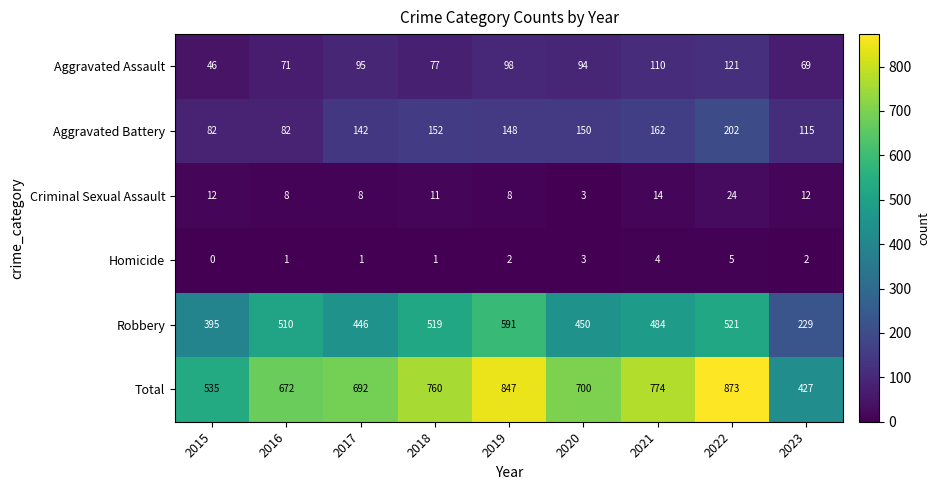

List the series in order of their peak value, highest first.

Total, Robbery, Aggravated Battery, Aggravated Assault, Criminal Sexual Assault, Homicide